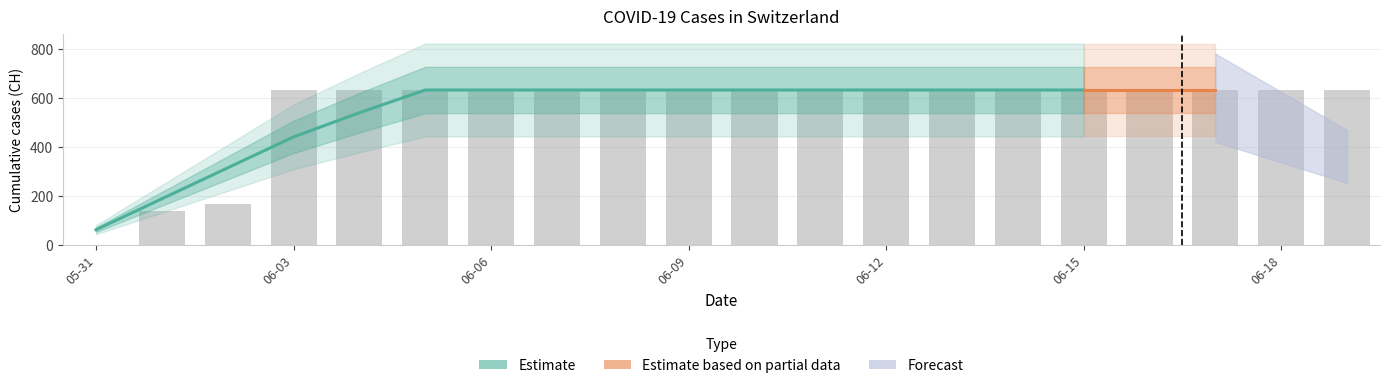

What is the label of the 15th bar from the right?

2020-06-05